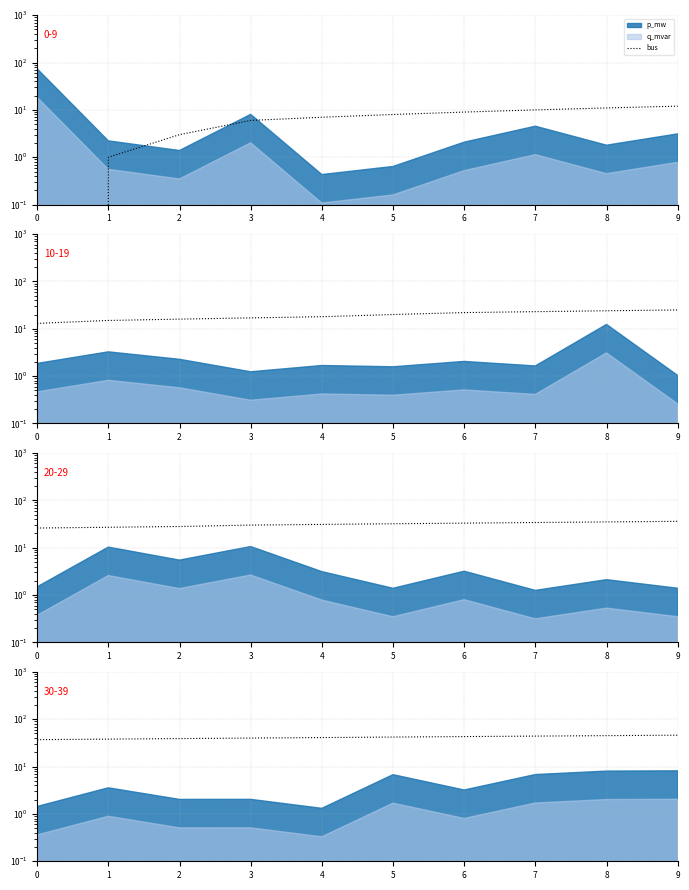

Where does the data first go above 42?

6